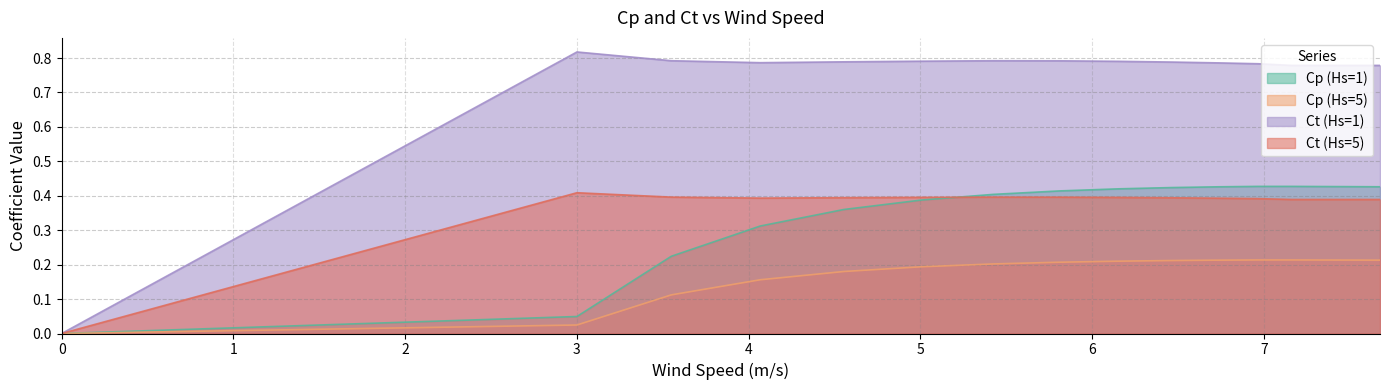

What is the average value of the Cp_Hs1 series?

0.4